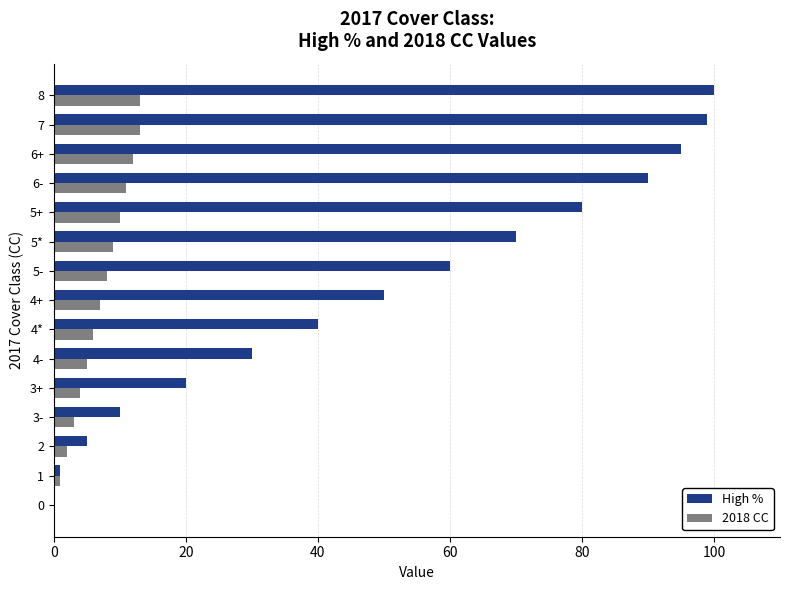

Is it true that High % equals 46 at 4-?

False